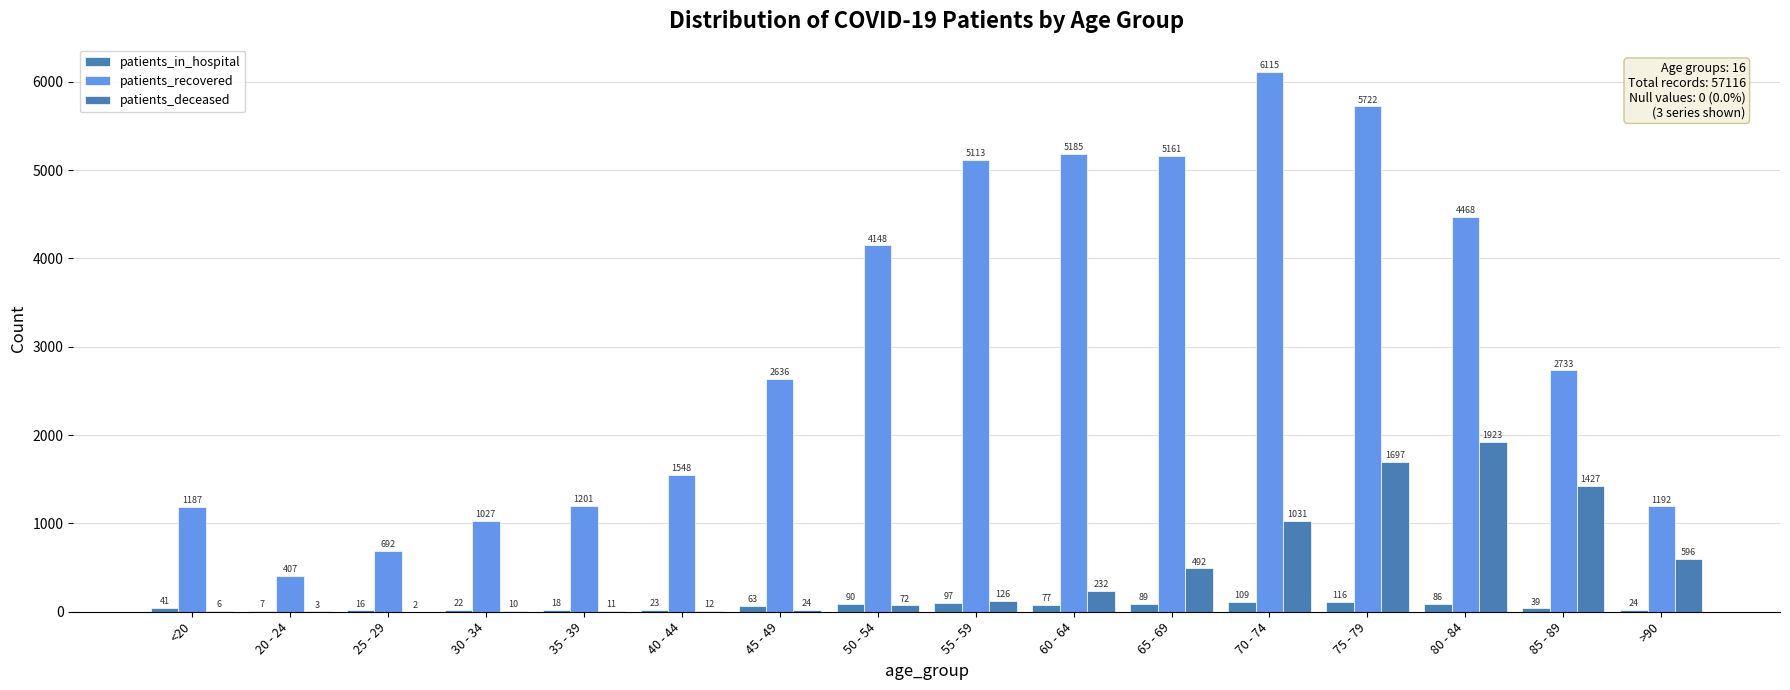

Which category has the lowest value in the patients_in_hospital series?

20 - 24